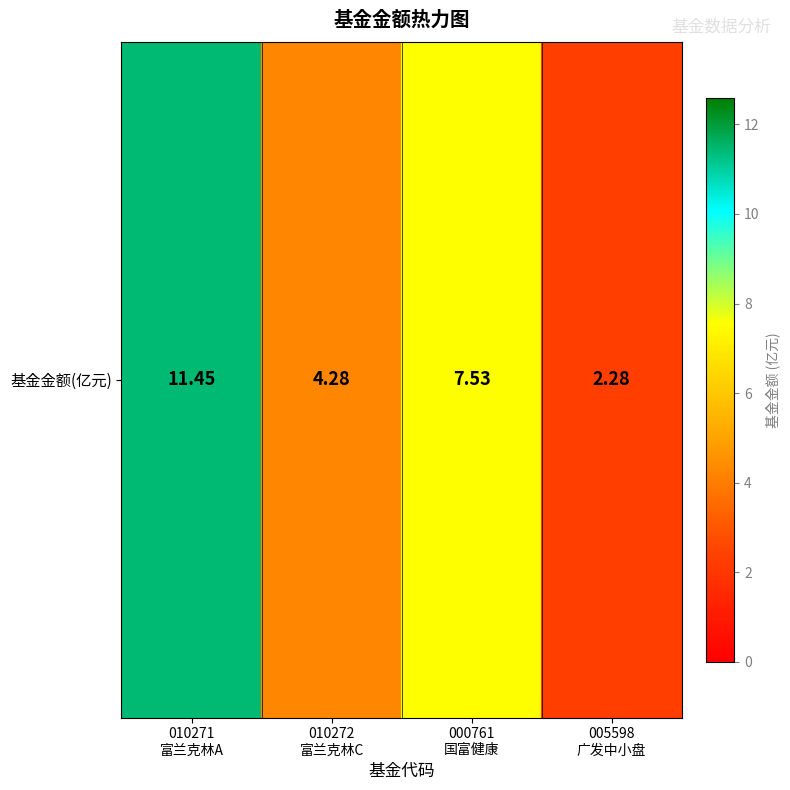

What is the greatest value displayed?

11.4